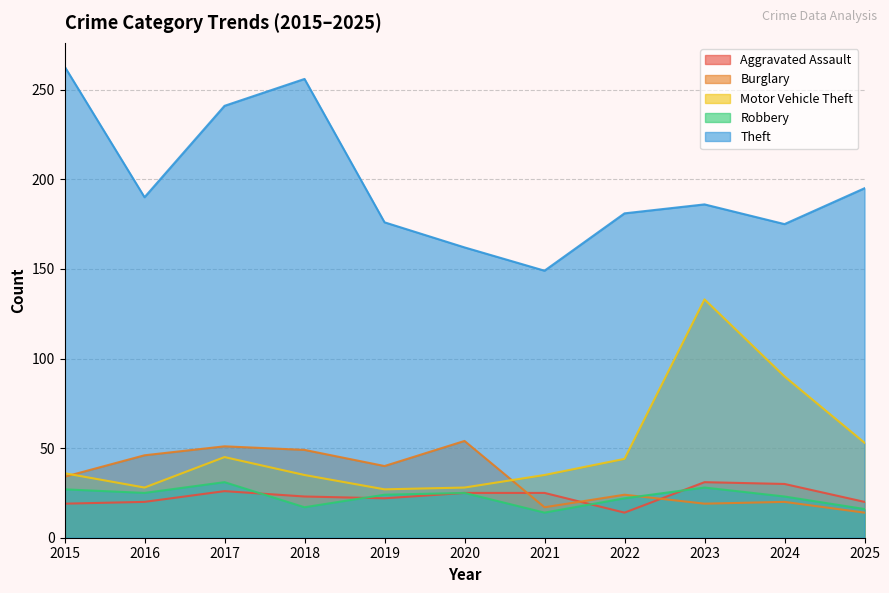

At how many categories does at least one series exceed 209?

3